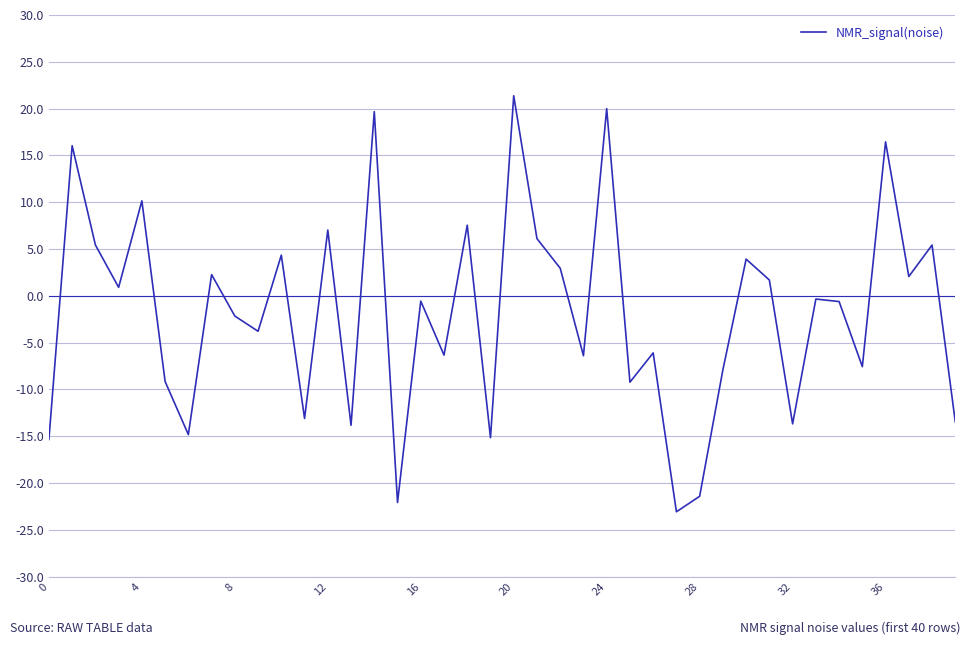

What is the minimum value shown in the chart?

-23.1